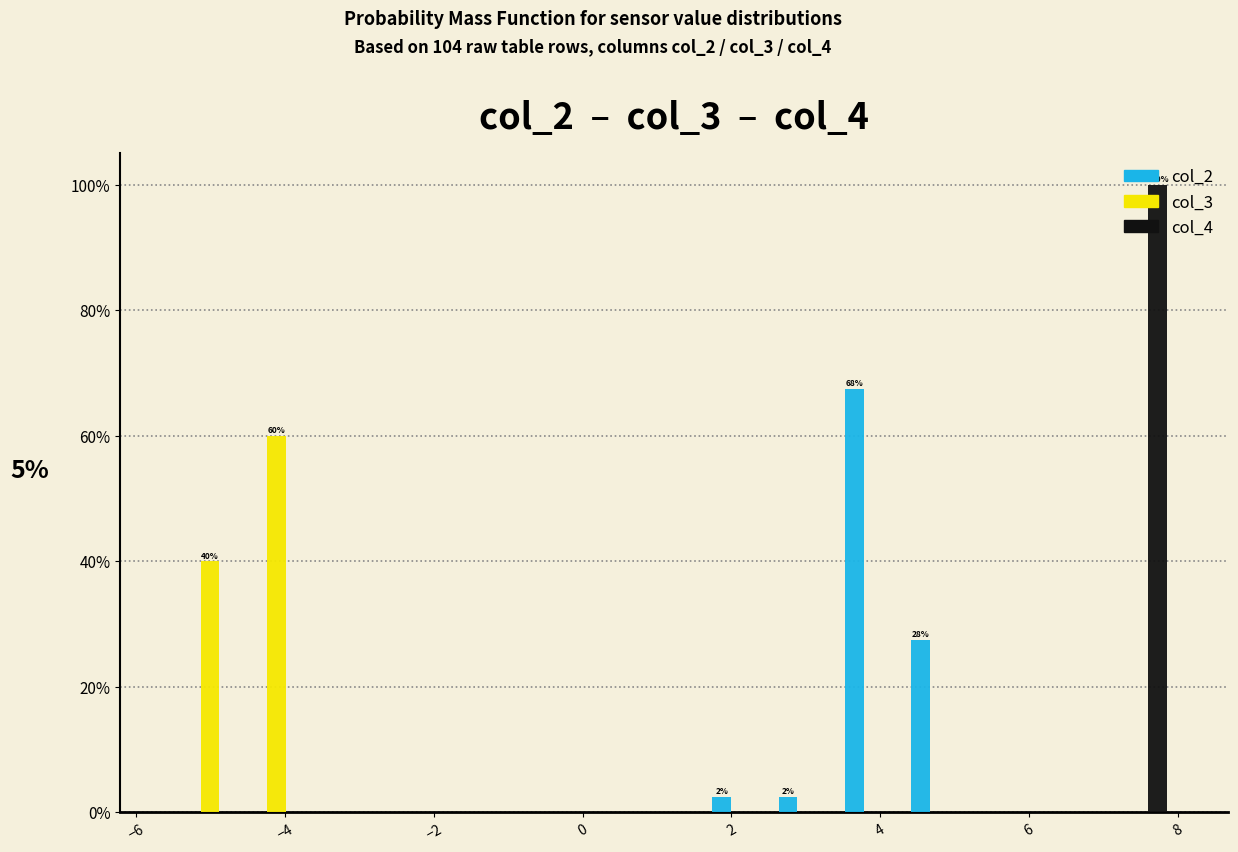

In the col_3 series, which range on the x-axis has the tallest bar?

-4.6 to -3.6